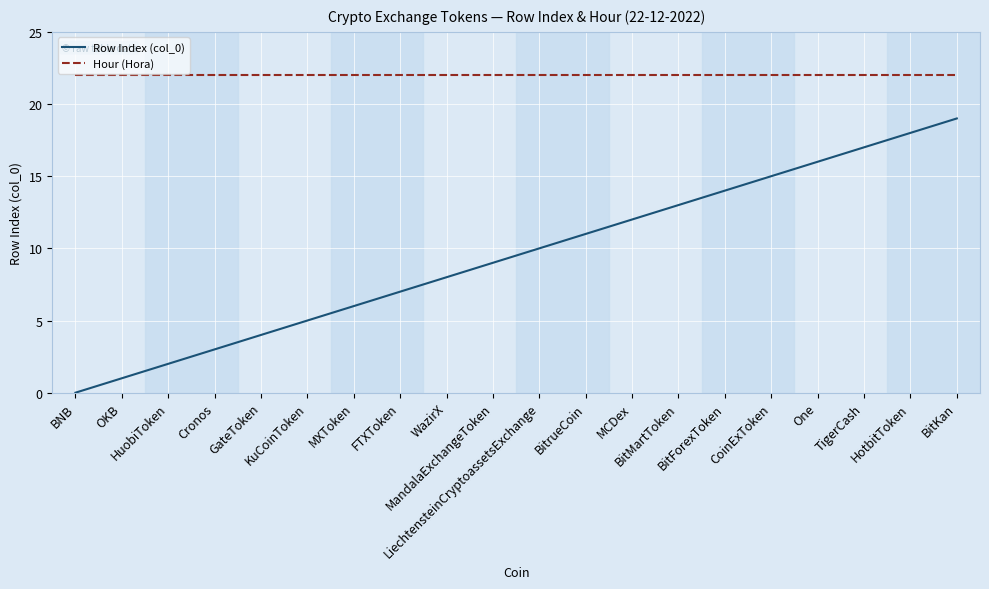

How many lines are shown in the chart?

2